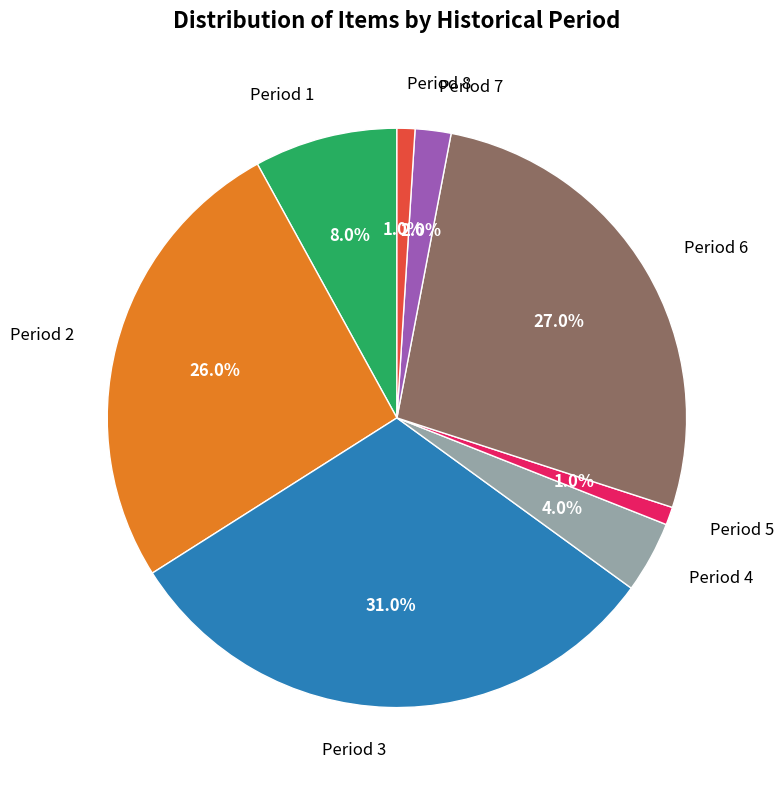

To the nearest percent, what is the difference between the largest and smallest slice percentages?

30%